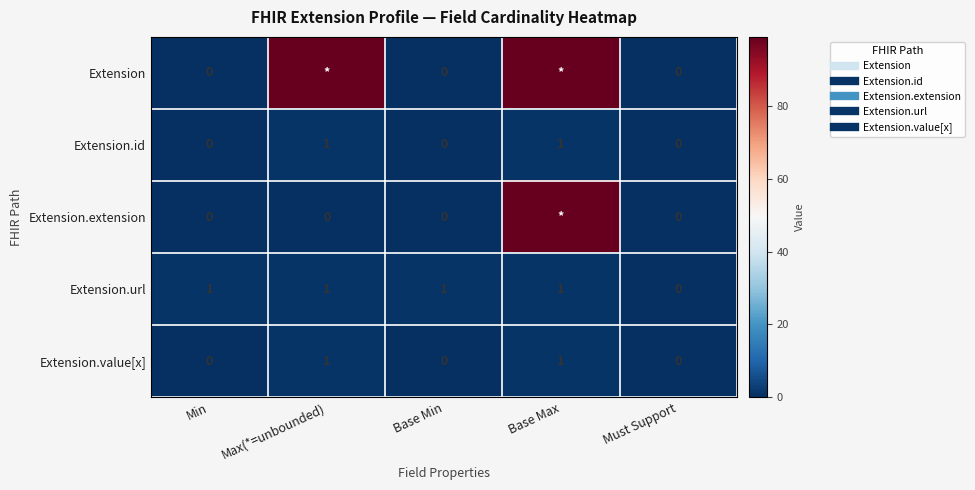

Where is Extension.extension nearest to the value 49?

Min